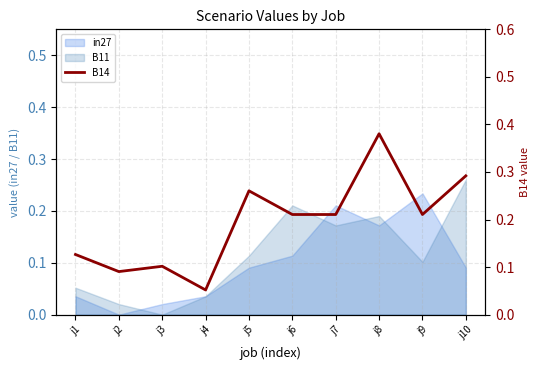

Does the chart have visible grid lines?

Yes